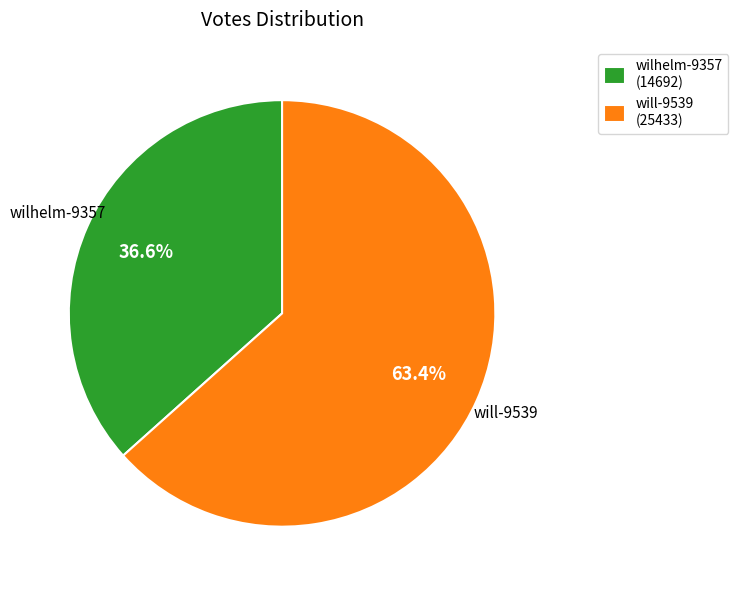

True or false: wilhelm-9357 accounts for 37% of the total.

True